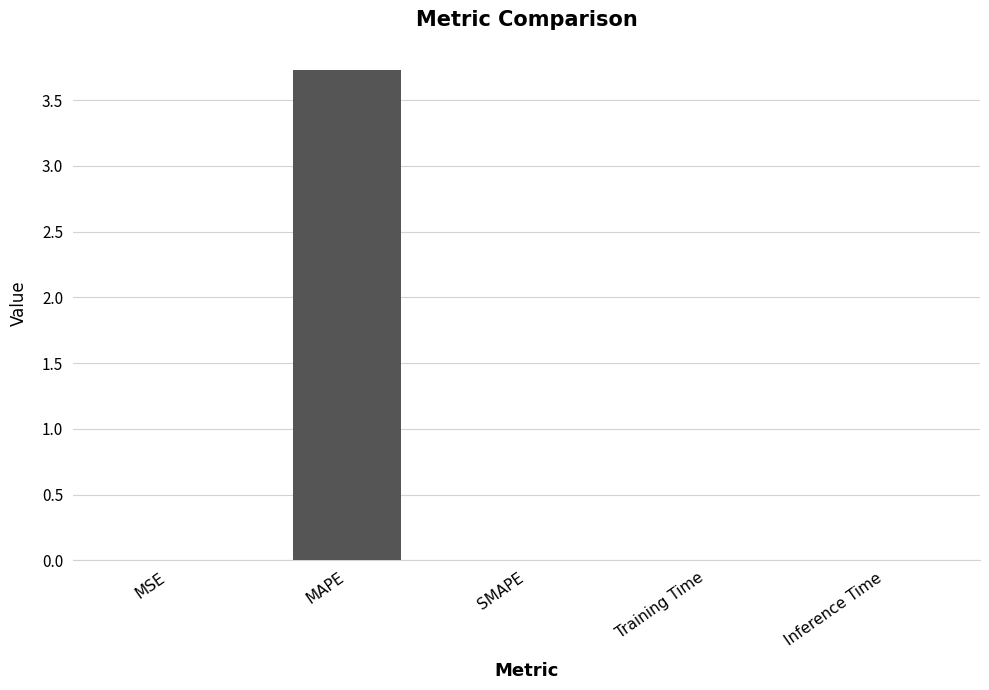

The value at Training Time is 0.0. True or false?

True